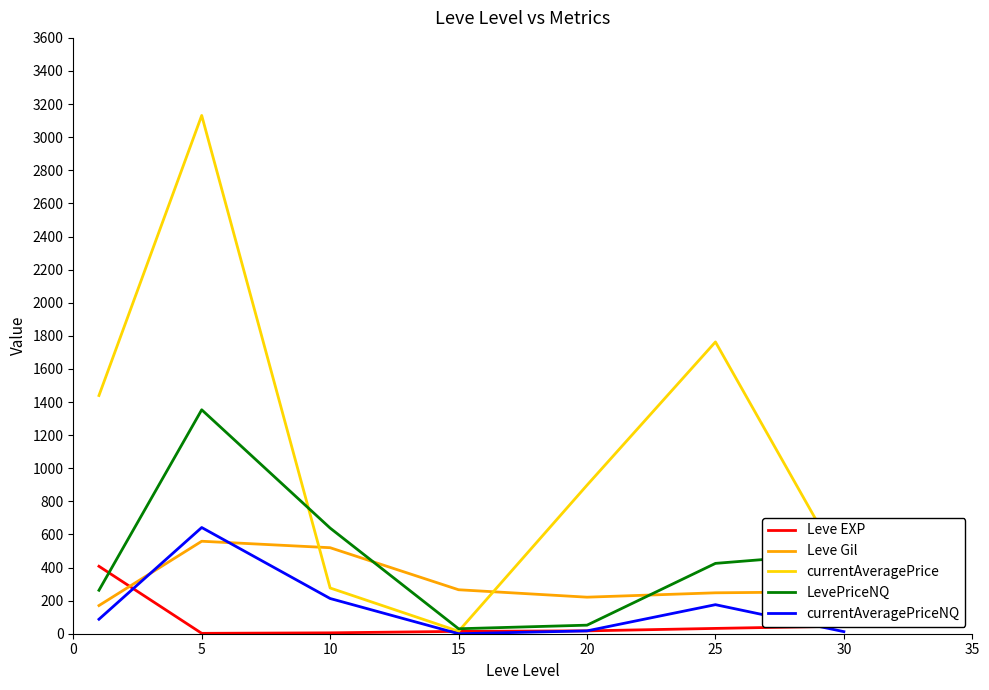

How many values in the currentAveragePriceNQ series are below 87?

3